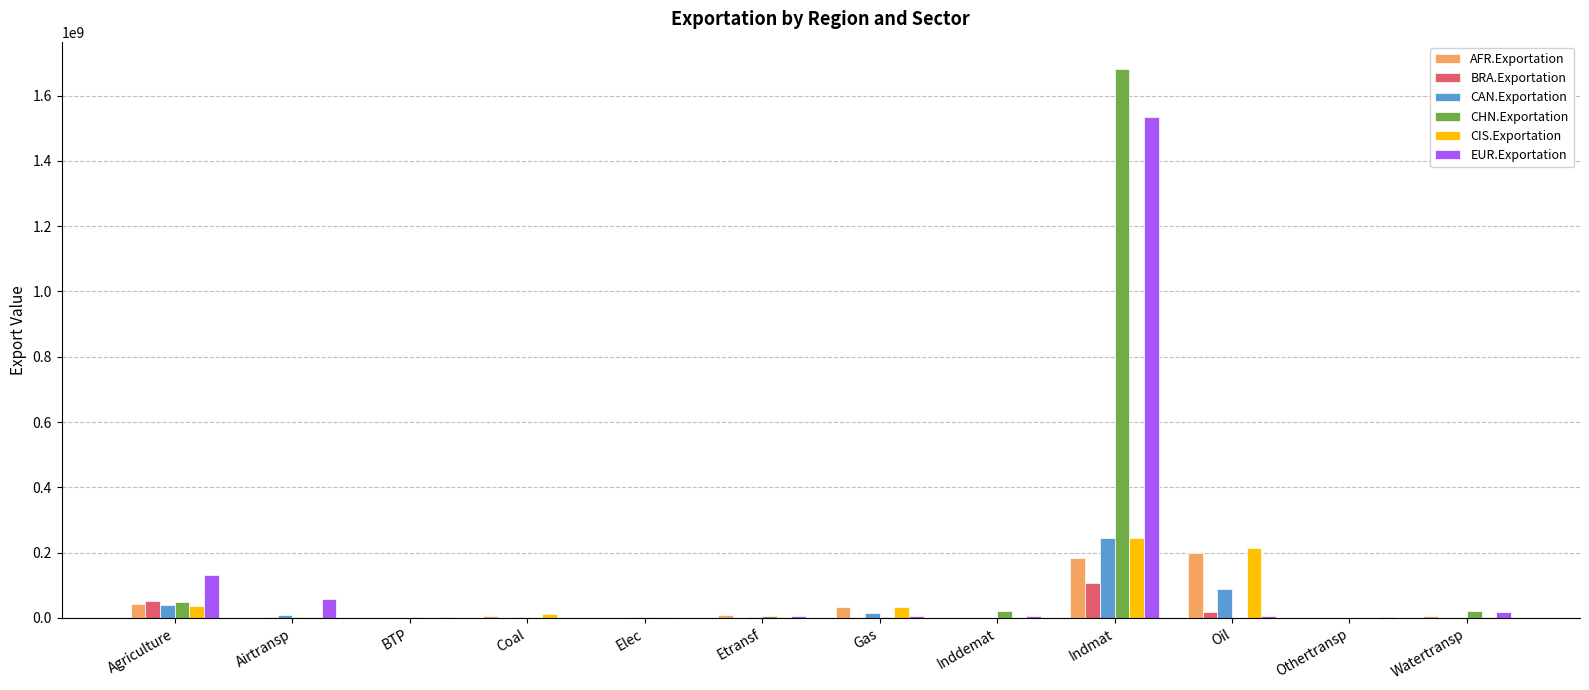

Which label corresponds to the largest value in the chart?

Indmat